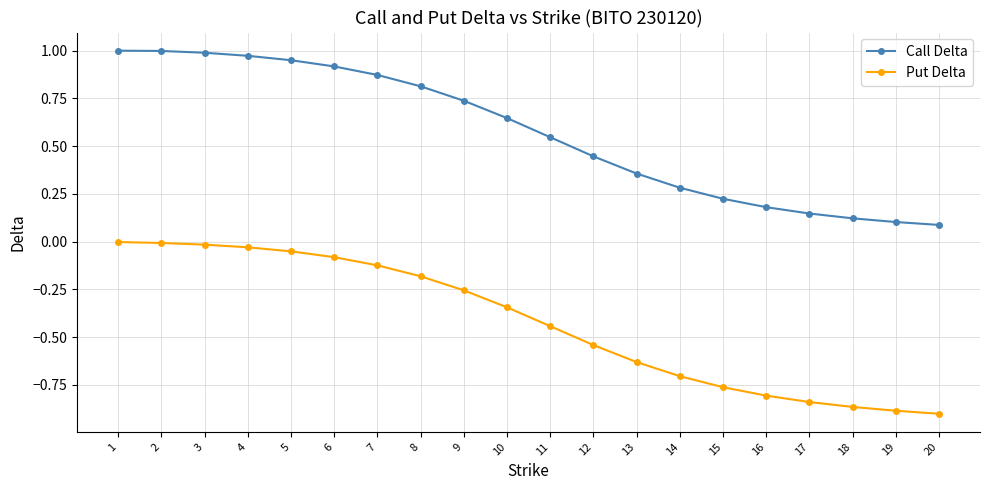

The value of Call Delta at 17 is 0.1. True or false?

True